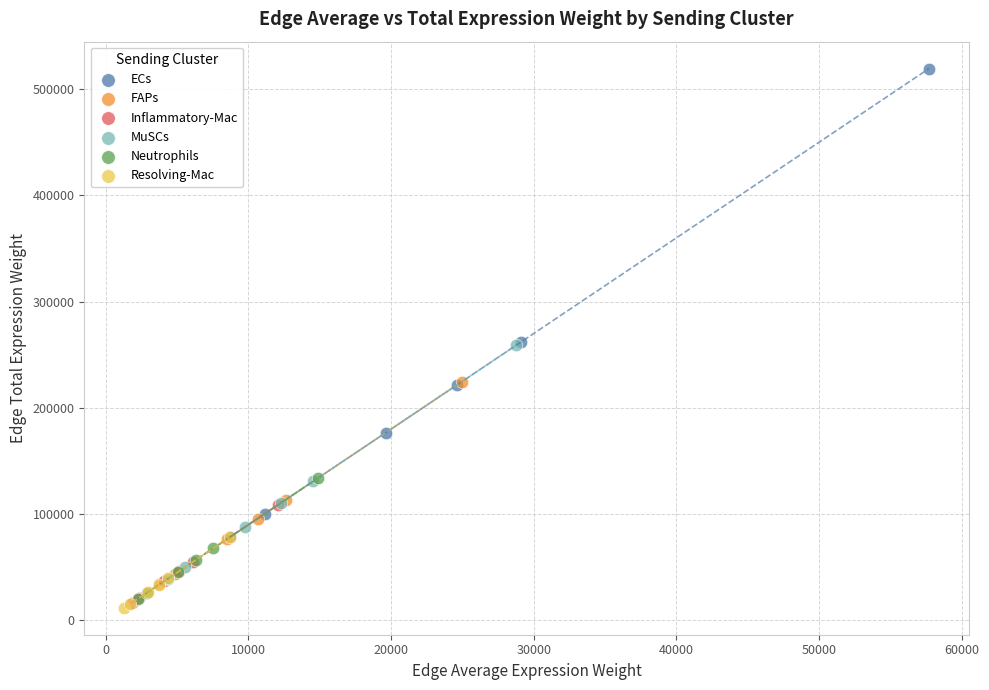

What are all the series names shown in the legend?

ECs, FAPs, Inflammatory-Mac, MuSCs, Neutrophils, Resolving-Mac